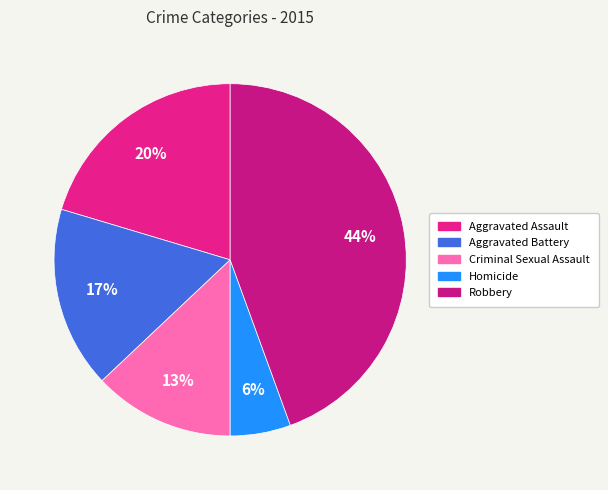

To the nearest percent, what portion does Criminal Sexual Assault represent?

13%